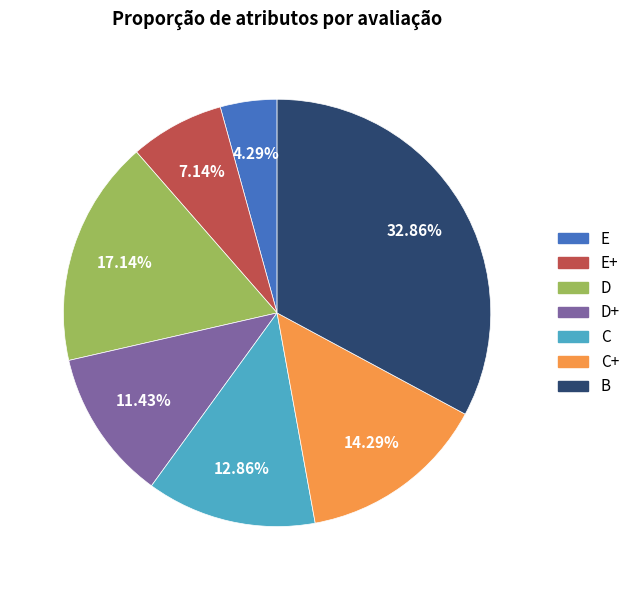

Do D and E together represent more than half of the pie?

No